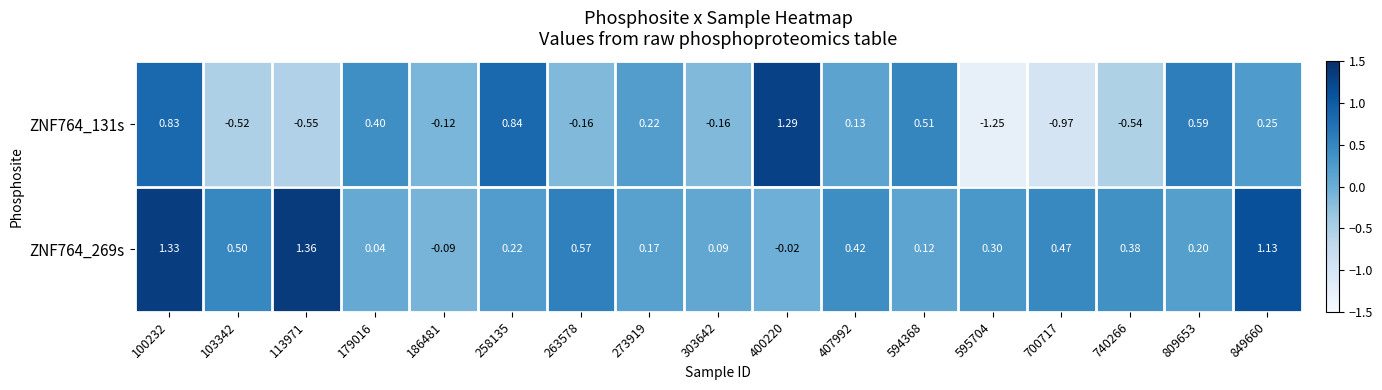

Is the value of ZNF764_131s at 594368 greater than the value of ZNF764_269s at 113971?

No